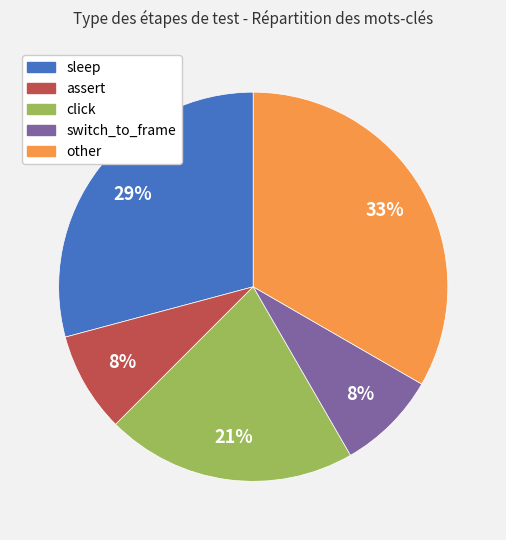

How many slices are in this pie chart?

5